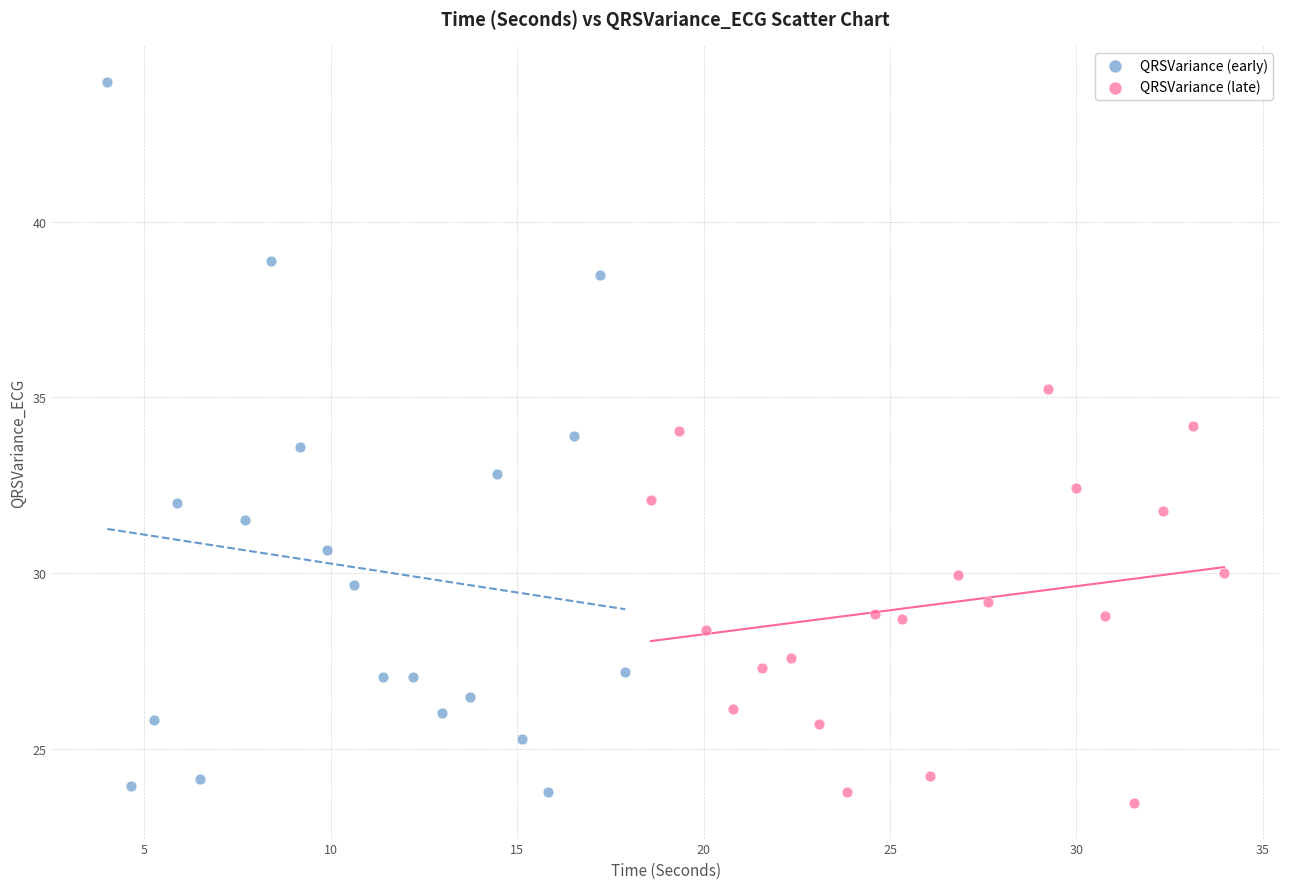

Which series contains the highest Y value?

QRSVariance (early)